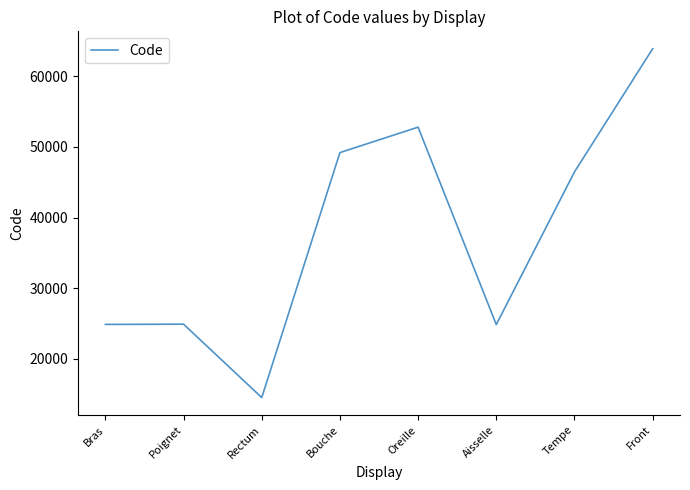

What is the change in value from Aisselle to Tempe?

+21586